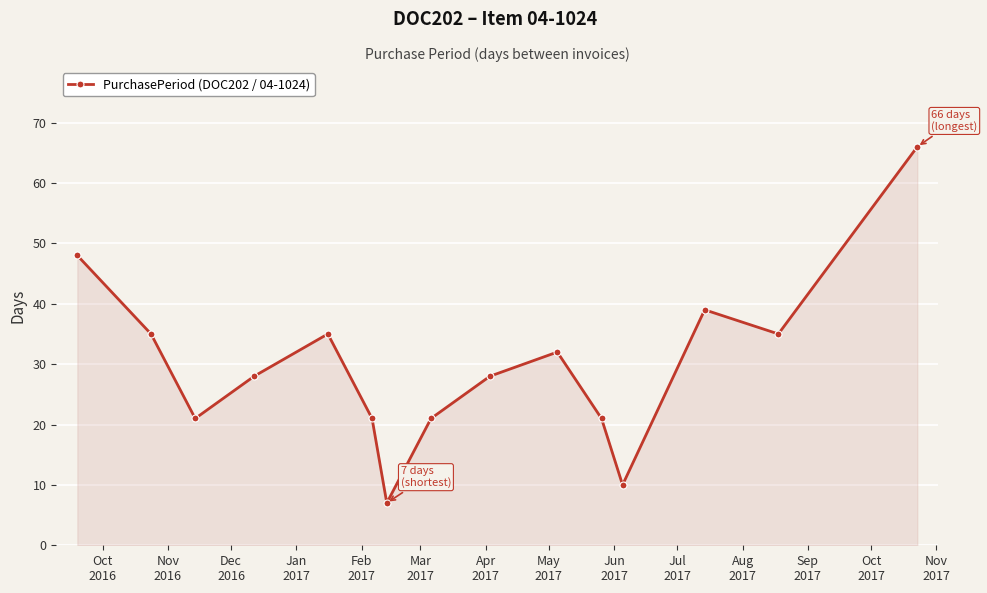

What is the smallest value displayed?

7